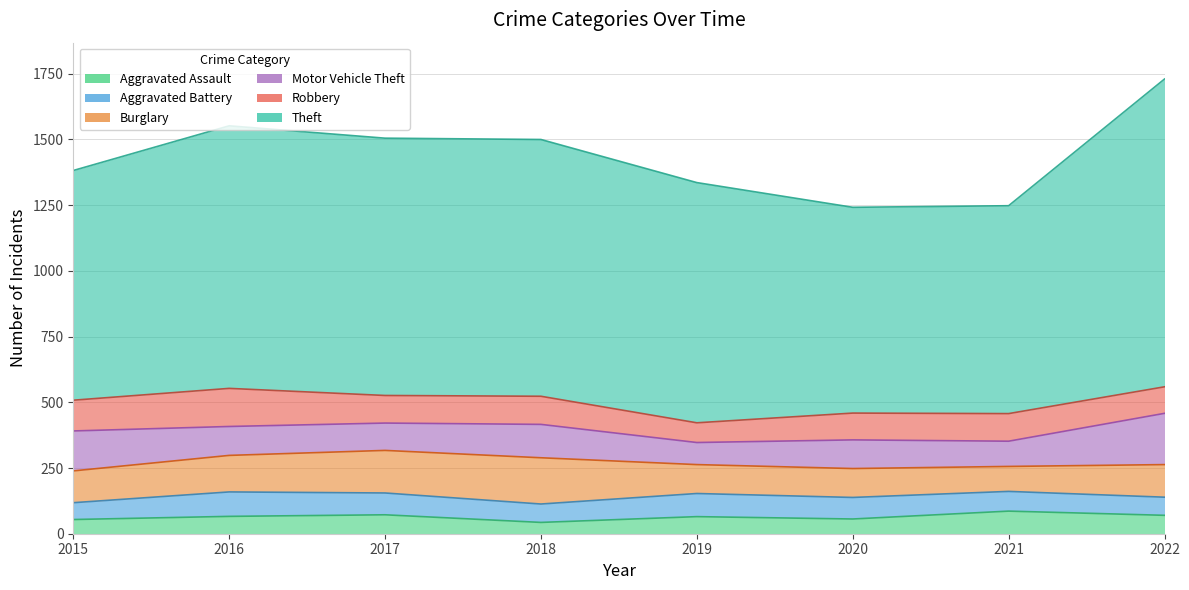

Reading left to right, what are all the values shown in this chart?

Aggravated Assault: 54	66	72	43	65	56	86	70
Aggravated Battery: 64	93	83	70	88	82	75	69
Burglary: 121	139	162	176	110	110	95	124
Motor Vehicle Theft: 152	110	104	127	84	109	96	195
Robbery: 117	145	105	107	75	102	105	101
Theft: 874	999	979	977	914	783	791	1171